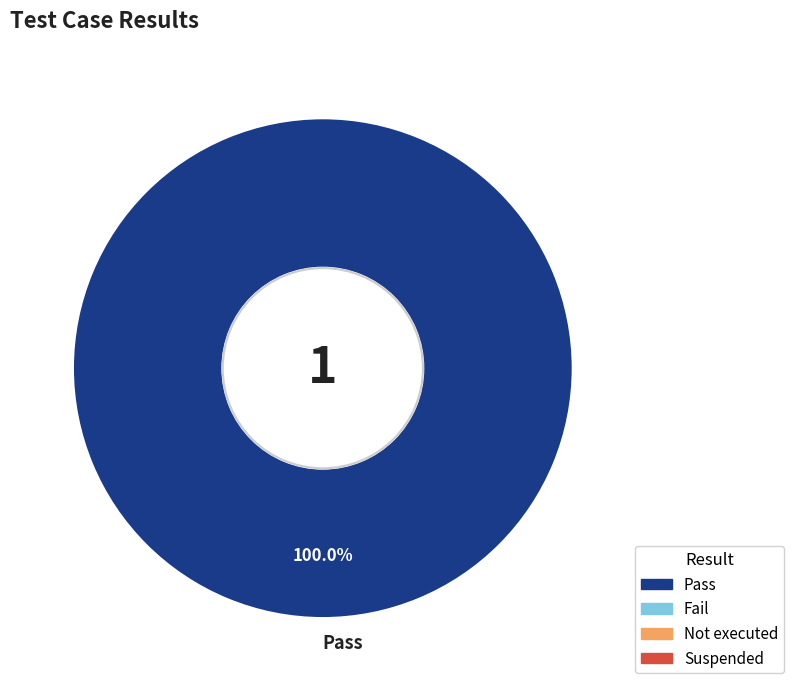

Which slice represents more than half of the pie?

Pass